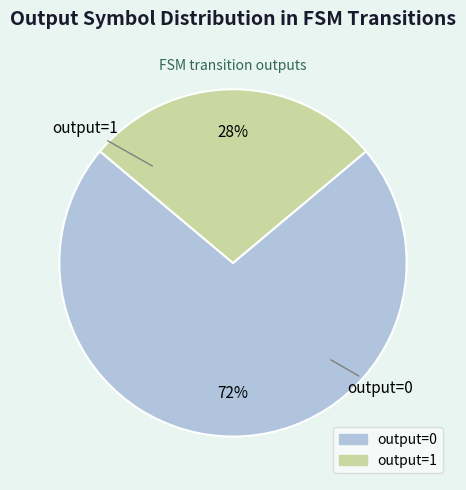

To the nearest percent, what is the difference between the largest and smallest slice percentages?

44%